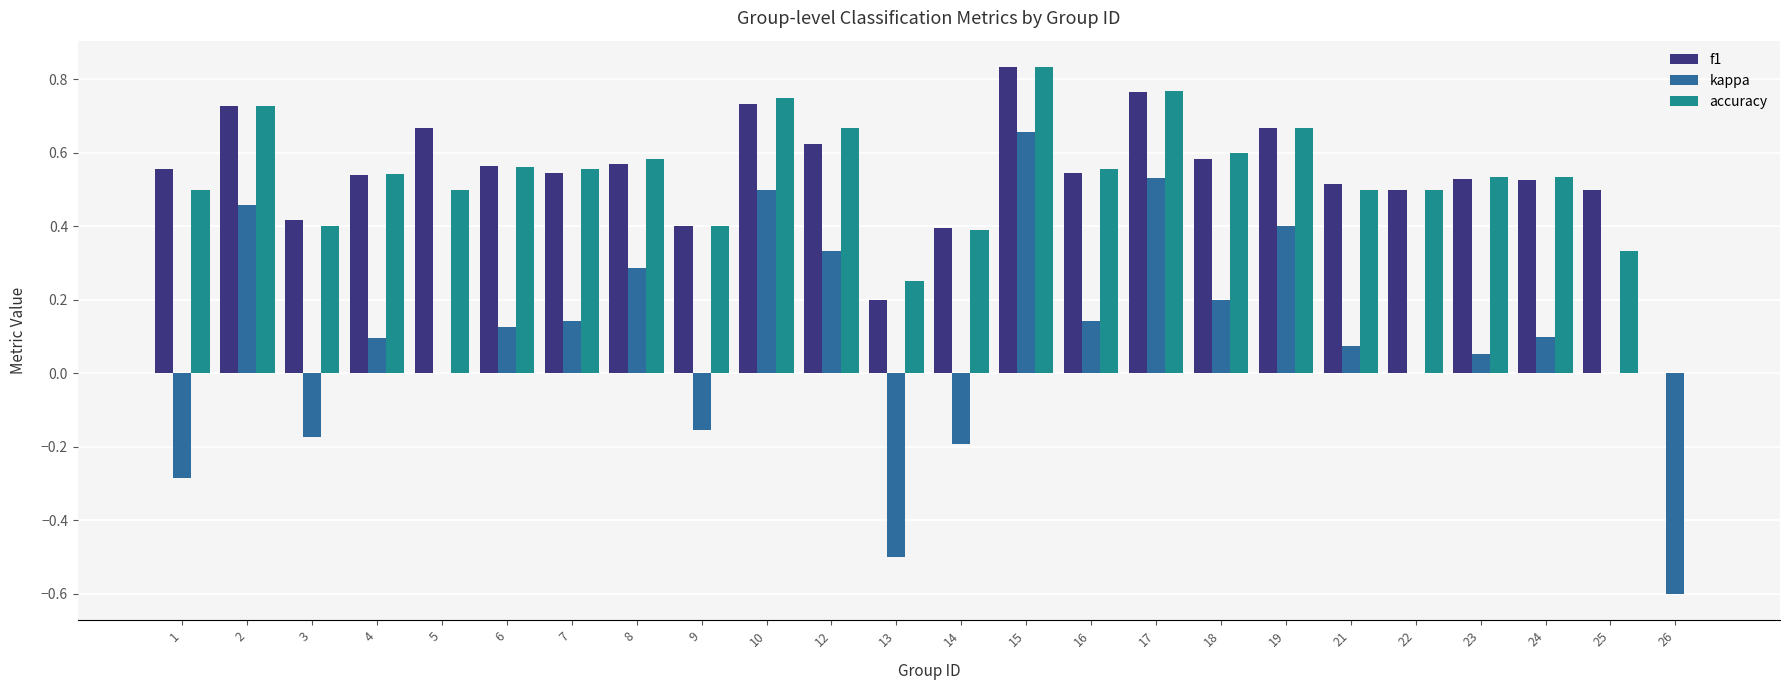

Is the value of f1 at 19 greater than the value of accuracy at 22?

Yes